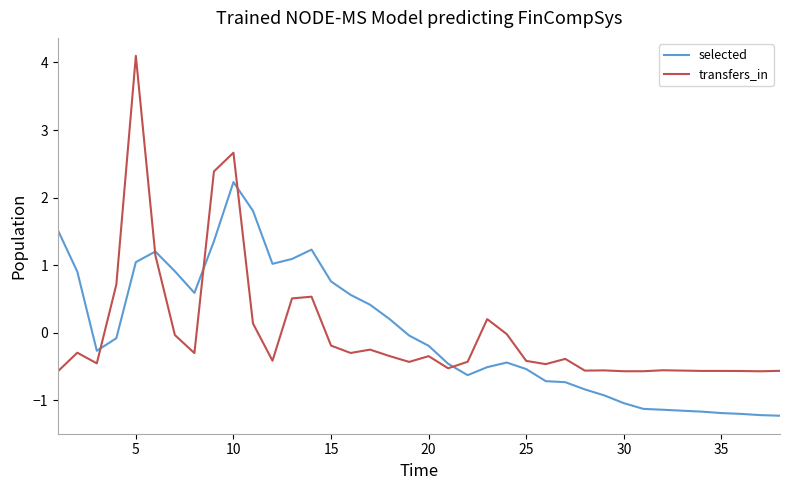

At which category does transfers_in reach its first local peak?

5